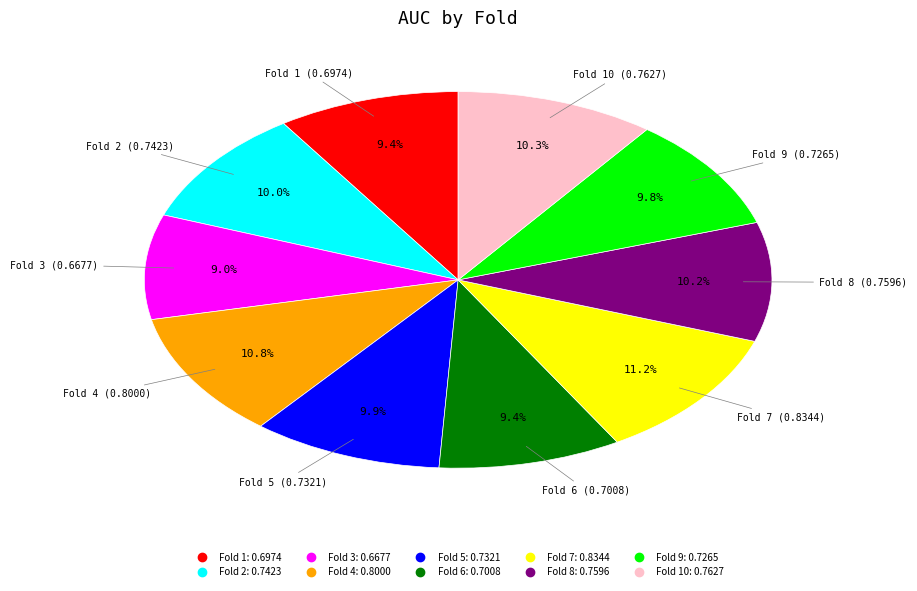

To the nearest percent, what is the difference between the largest and smallest slice percentages?

2%